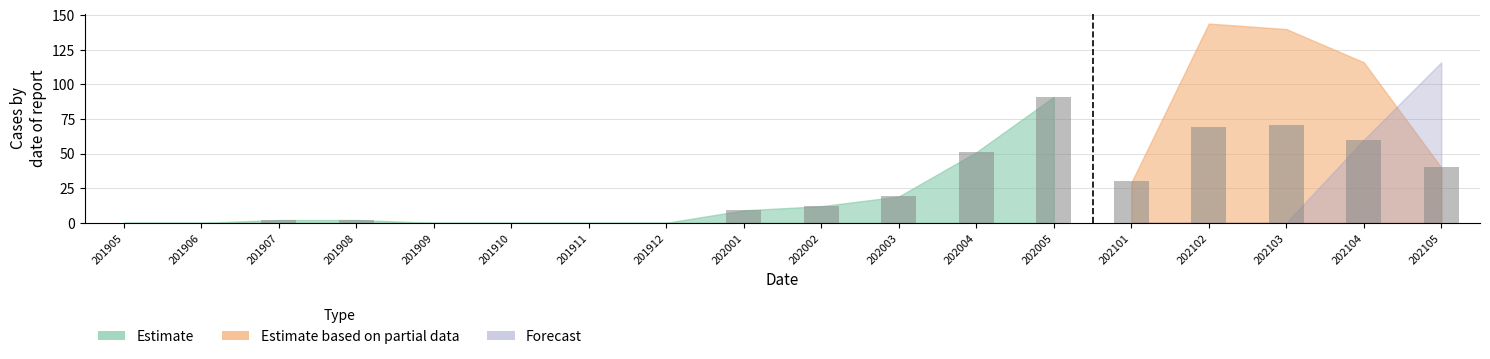

Are the bars horizontal?

No